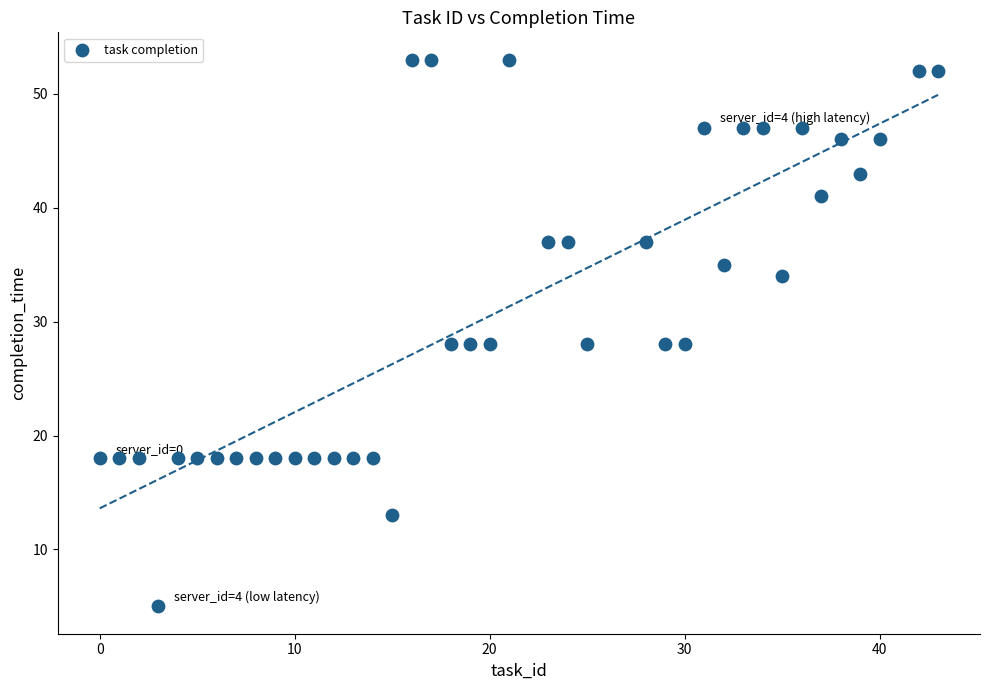

What is the range of Y values (max minus min)?

48